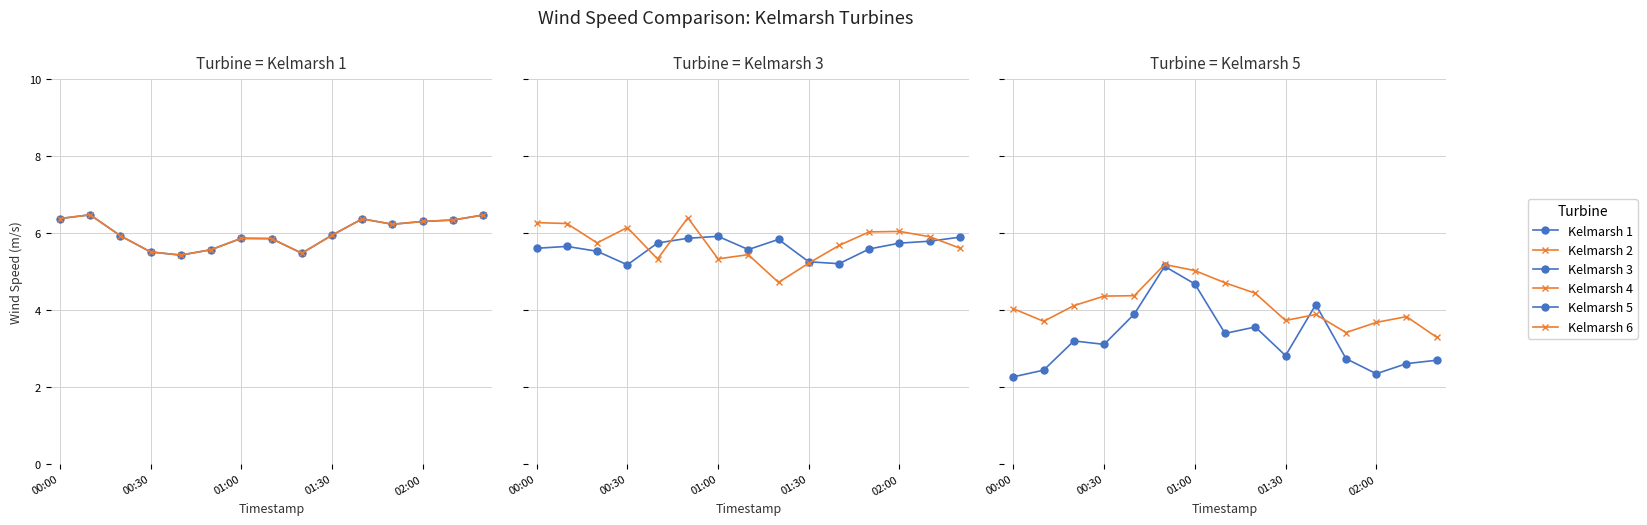

Reading left to right, list all the values displayed in this chart.

Kelmarsh 1: 6.4	6.5	5.9	5.5	5.4	5.6	5.9	5.9	5.5	5.9	6.4	6.2	6.3	6.3	6.5
Kelmarsh 2: 6.4	6.5	5.9	5.5	5.4	5.6	5.9	5.9	5.5	5.9	6.4	6.2	6.3	6.3	6.5
Kelmarsh 3: 5.6	5.7	5.5	5.2	5.7	5.9	5.9	5.6	5.8	5.3	5.2	5.6	5.7	5.8	5.9
Kelmarsh 4: 6.3	6.3	5.7	6.1	5.3	6.4	5.3	5.4	4.7	5.2	5.7	6.0	6.0	5.9	5.6
Kelmarsh 5: 2.3	2.4	3.2	3.1	3.9	5.1	4.7	3.4	3.6	2.8	4.1	2.7	2.3	2.6	2.7
Kelmarsh 6: 4.0	3.7	4.1	4.4	4.4	5.2	5.0	4.7	4.4	3.7	3.9	3.4	3.7	3.8	3.3